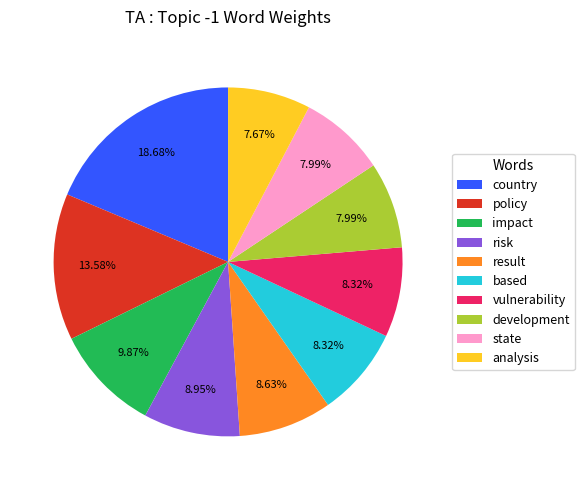

What portion of the pie excludes state?

92.0%